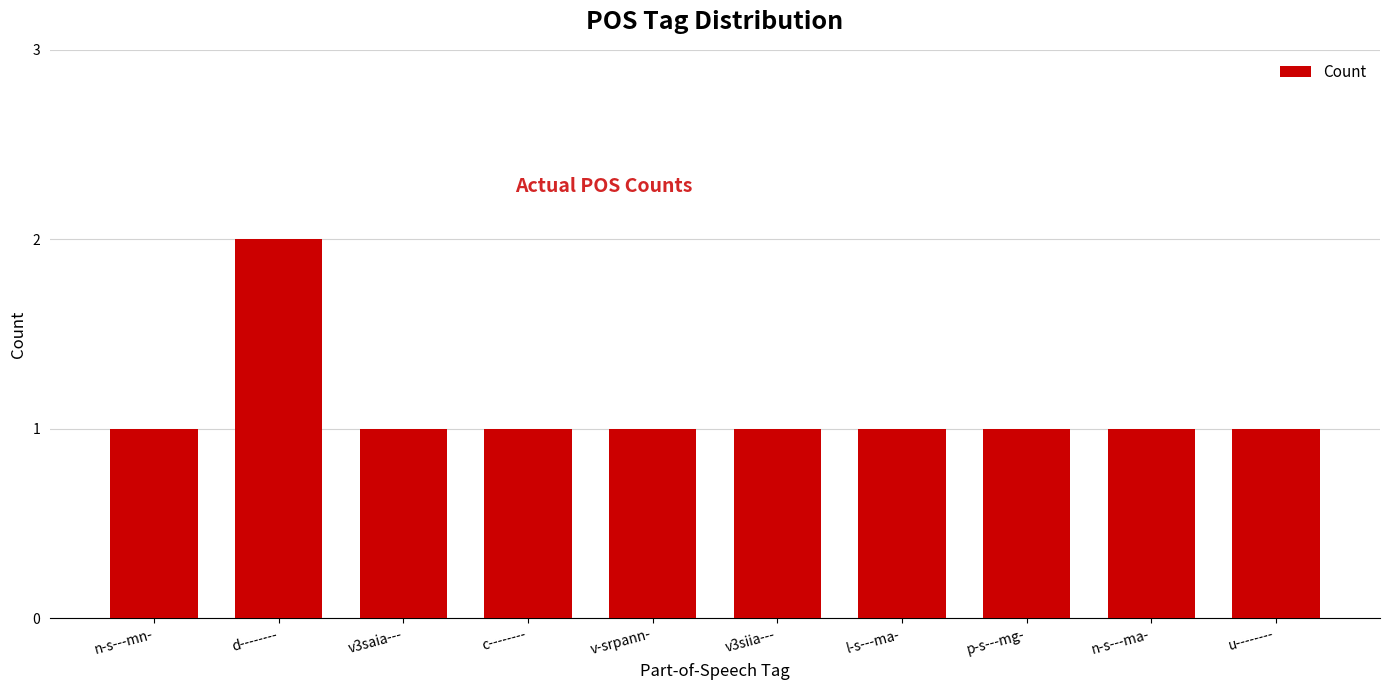

What is the sum of all values?

11